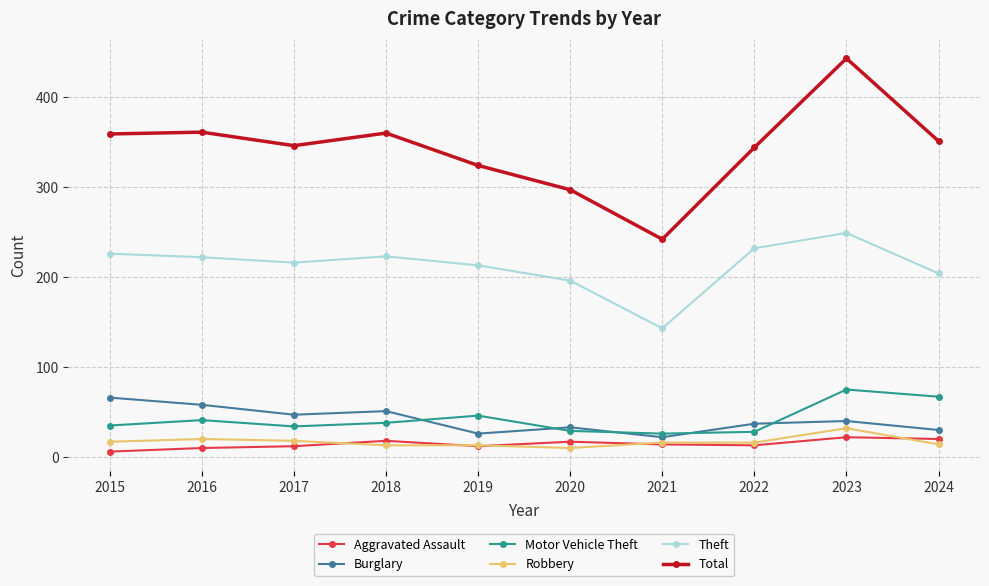

At which category is the sum across all series the highest?

2023